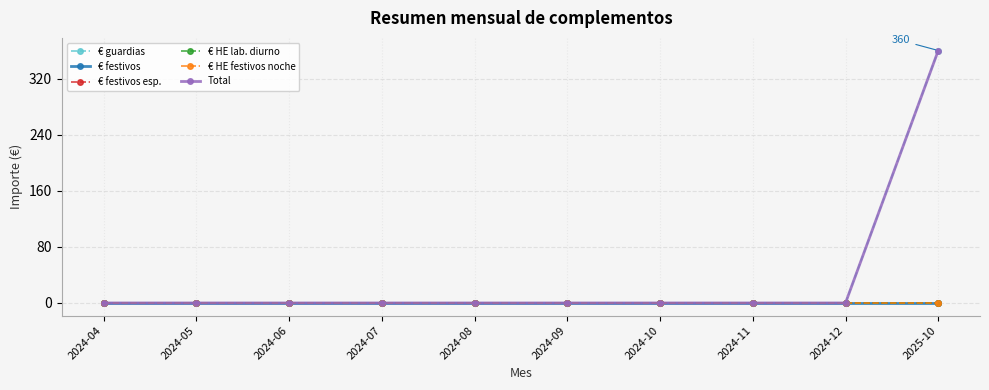

True or false: € guardias has a value of 0 at 2024-04.

True